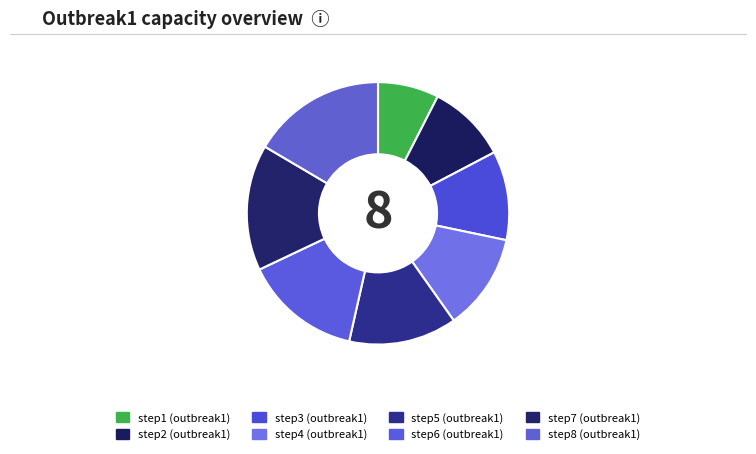

To the nearest percent, what is the combined percentage of step6 and step2?

24%